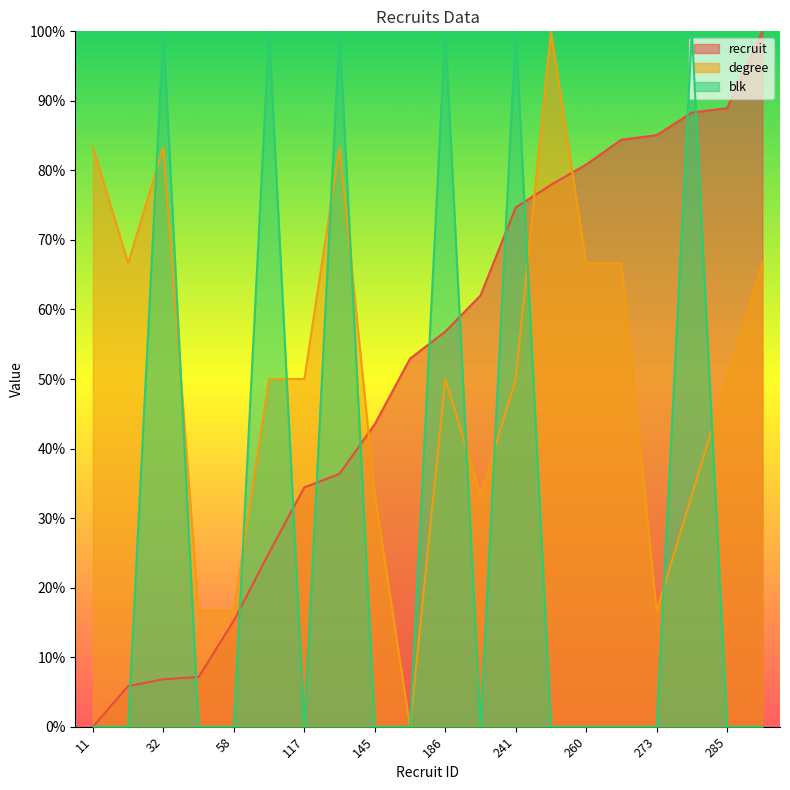

Between 251 and 29, which is larger?

251